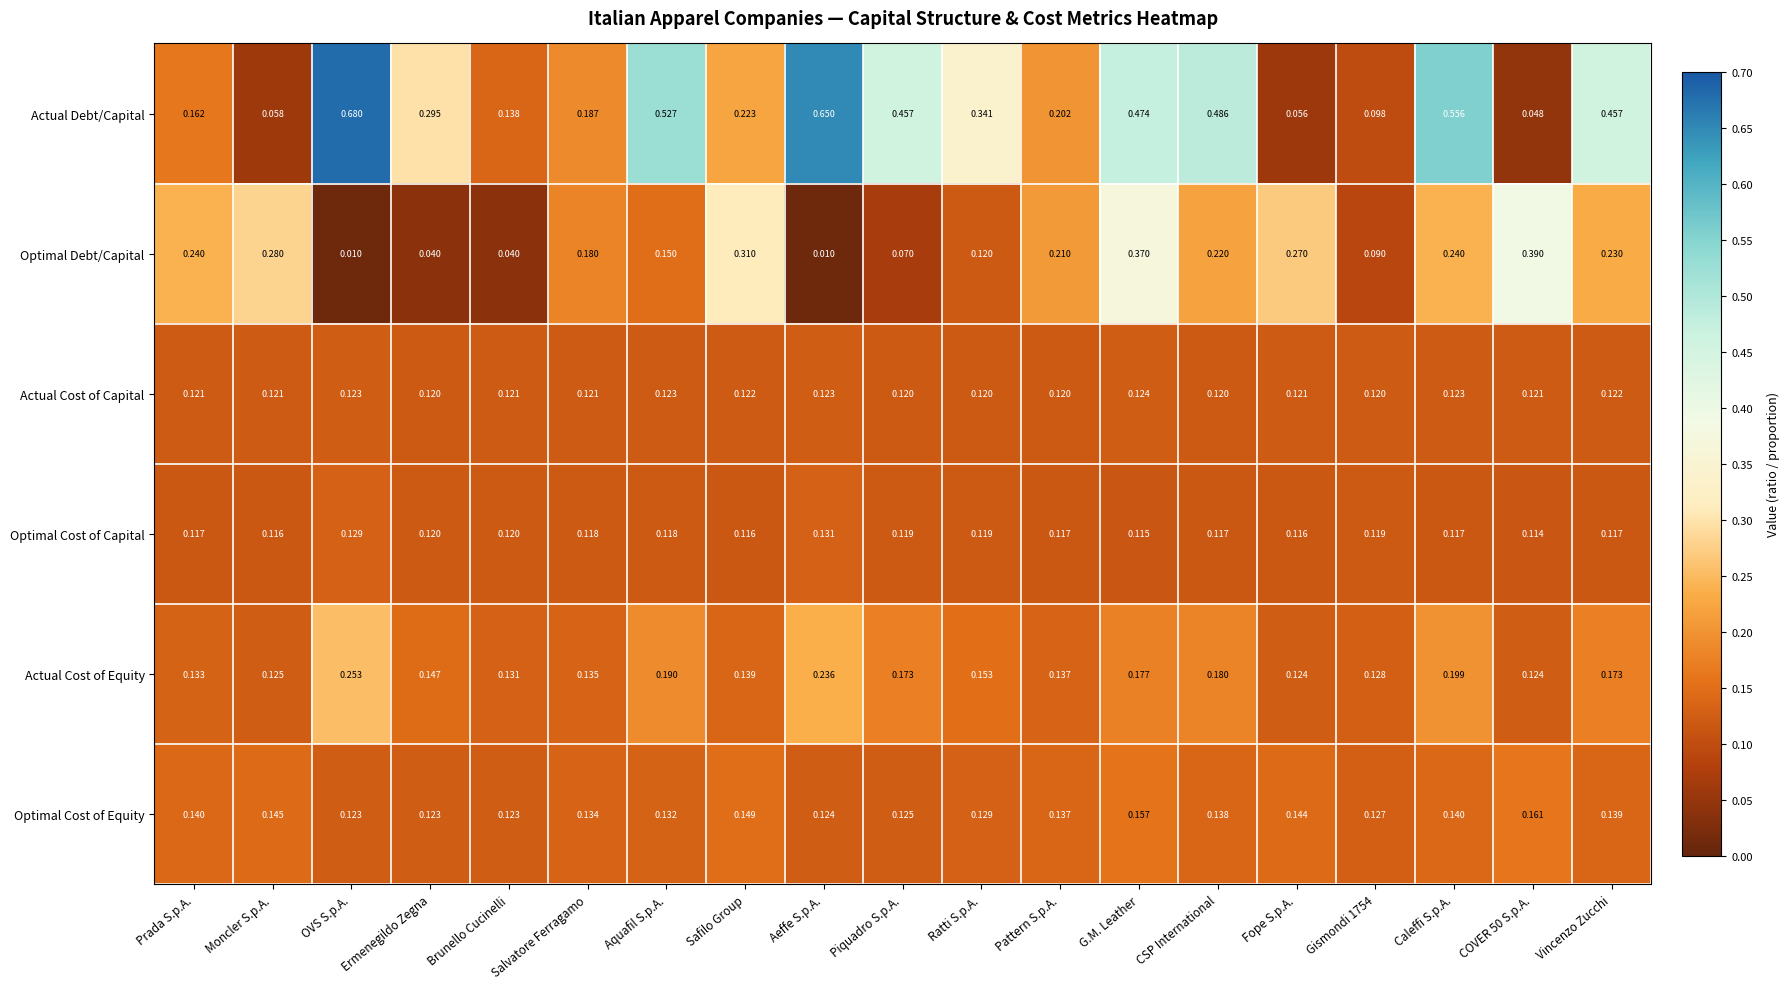

List the series in order of their peak value, highest first.

Actual Debt/Capital, Optimal Debt/Capital, Actual Cost of Equity, Optimal Cost of Equity, Optimal Cost of Capital, Actual Cost of Capital